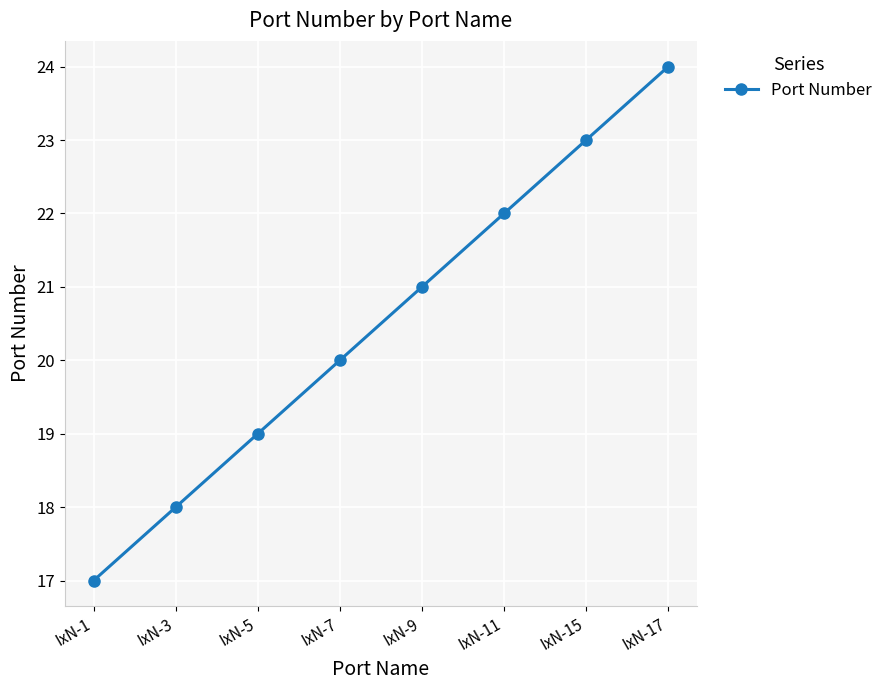

List the labels in order of value, smallest first.

IxN-1, IxN-3, IxN-5, IxN-7, IxN-9, IxN-11, IxN-15, IxN-17